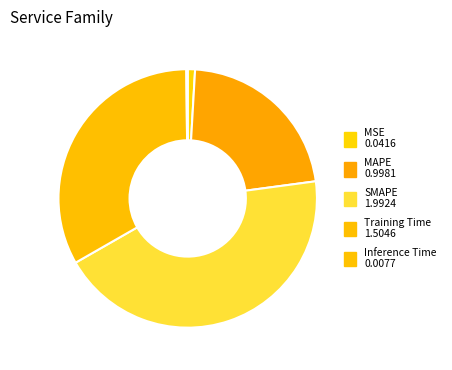

Between Training Time and SMAPE, which is larger?

SMAPE